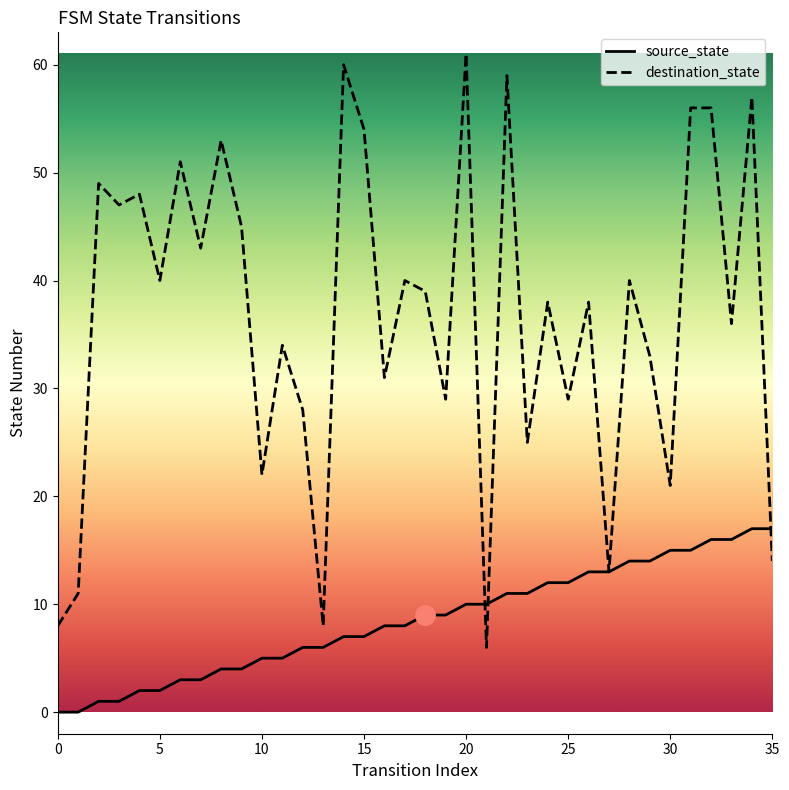

What is the average value of the destination_state series?

37